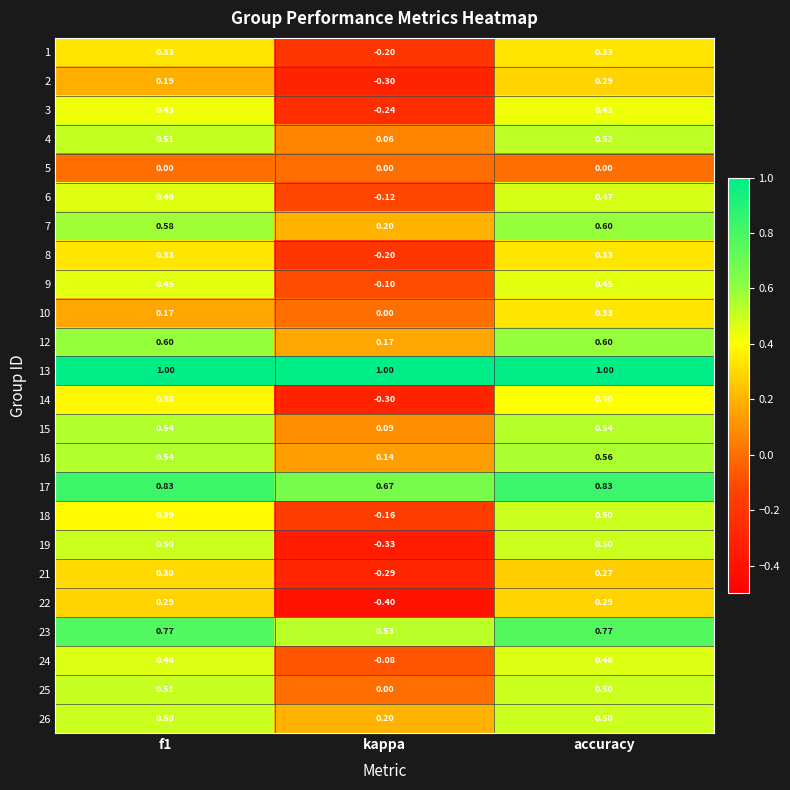

Which category has the lowest value across all series?

kappa